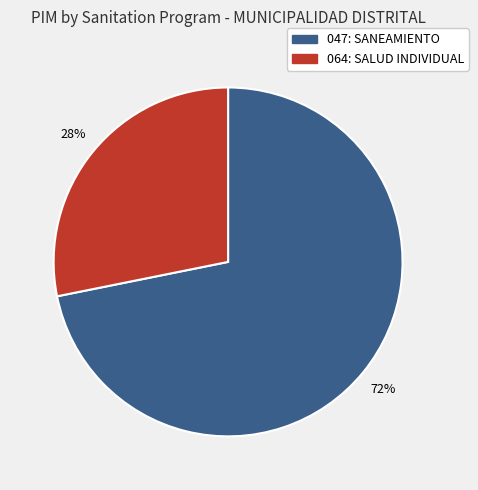

The 064: SALUD INDIVIDUAL slice represents 39% of the pie. True or false?

False